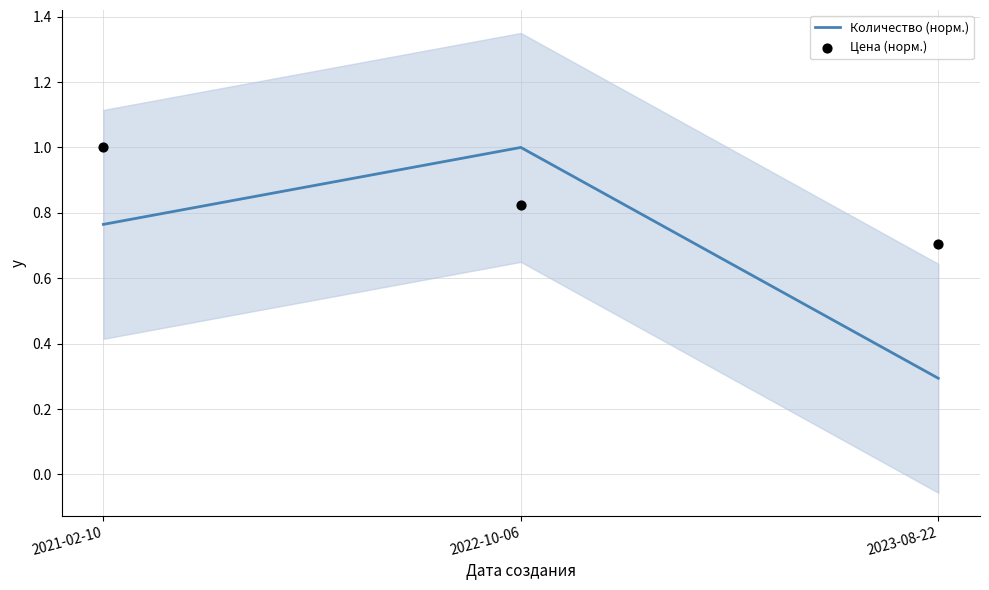

What are all the series names shown in the legend?

Количество (норм.), Цена (норм.)